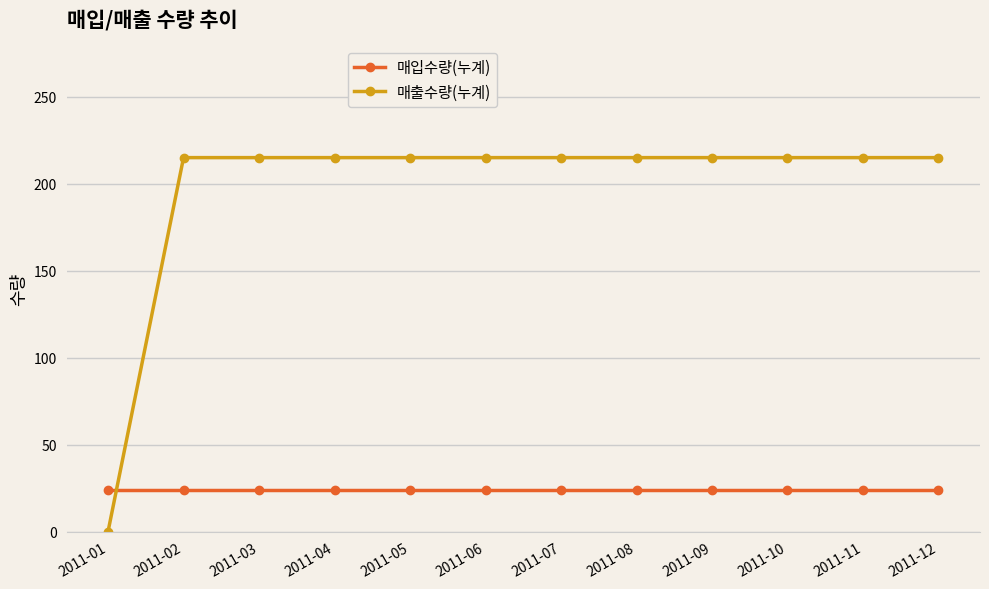

What is the value of the 매입수량(누계) point at the 6th from the left?

24